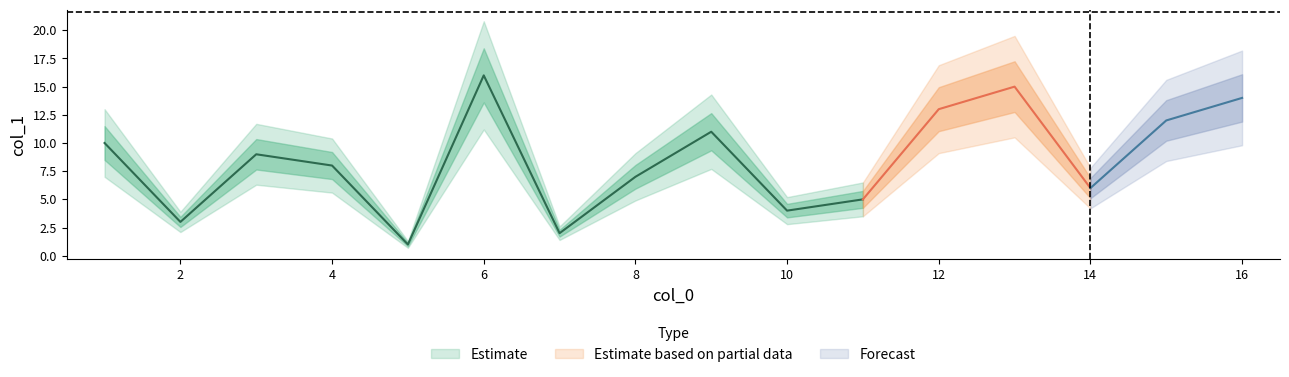

How many lines are shown in the chart?

1